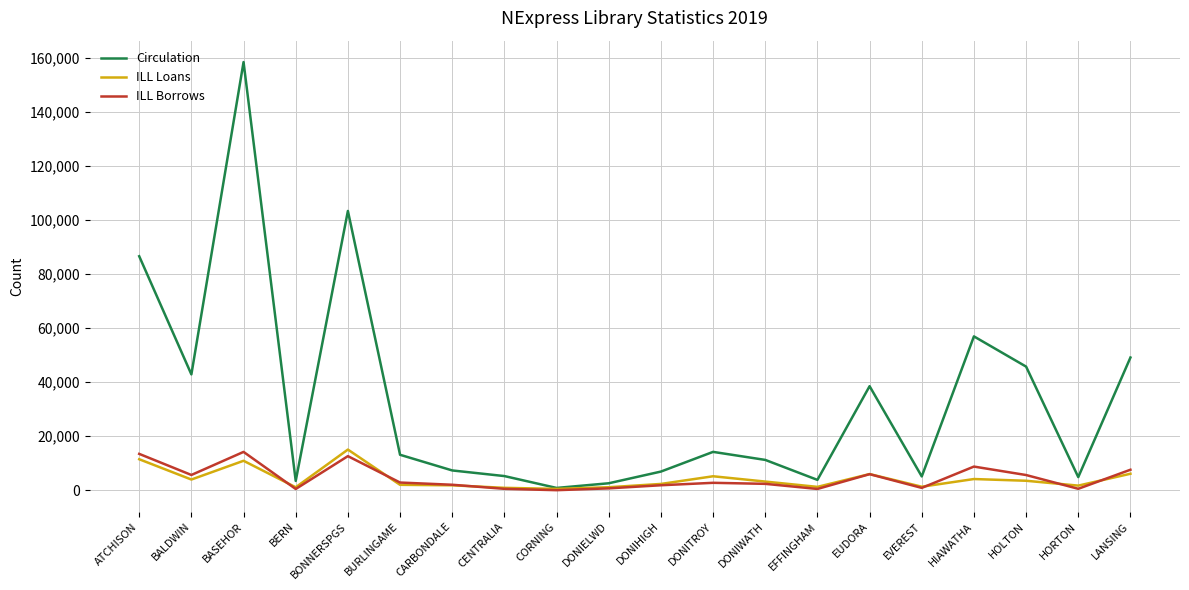

Is the value of ILL Loans at DONIWATH greater than the value of Circulation at BALDWIN?

No